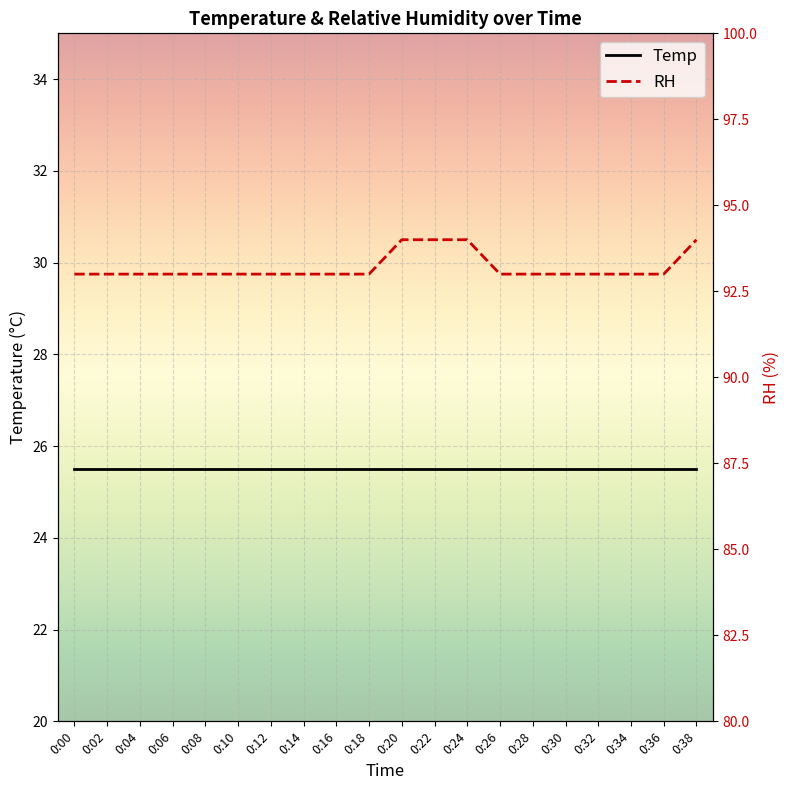

The value of Temp at 0:22 is 5.8. True or false?

False